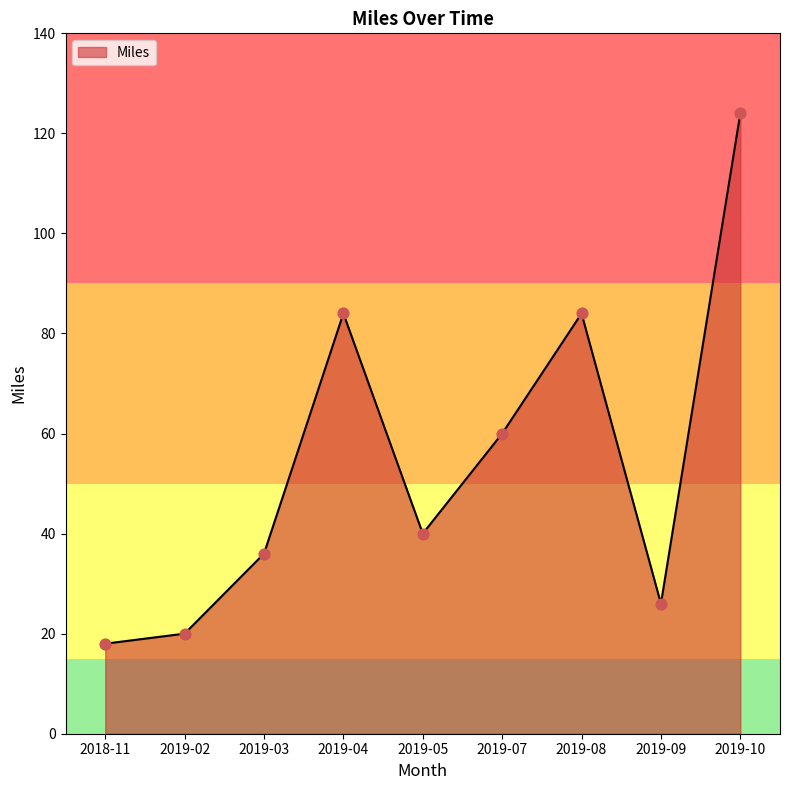

Between 2019-03 and 2019-10, which is larger?

2019-10